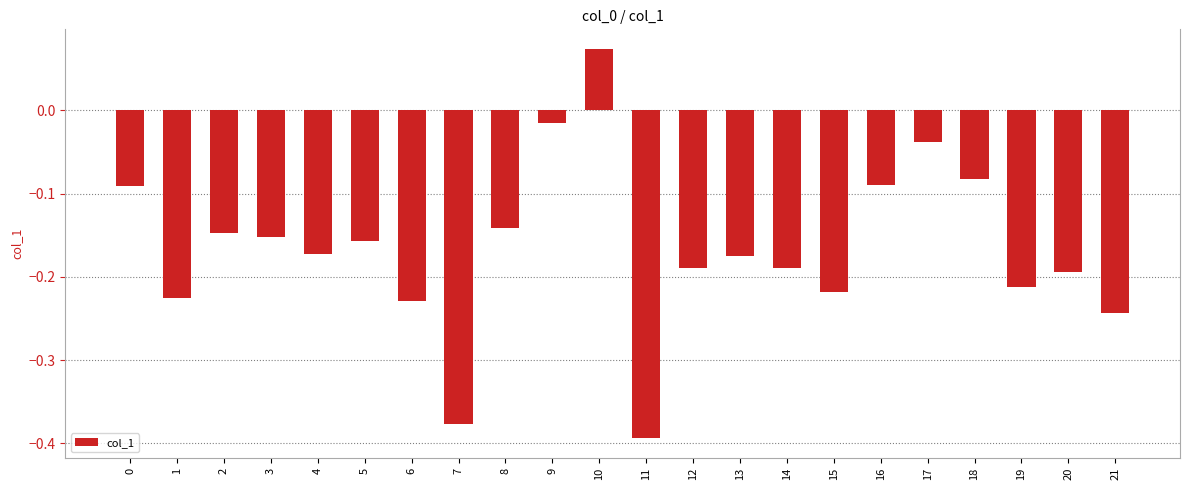

How many values exceed 0?

1